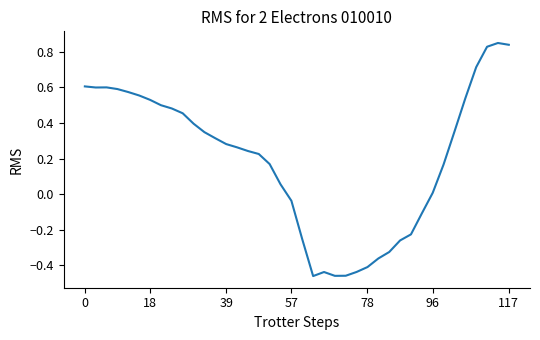

True or false: the data shows -0.4 at 78.

True